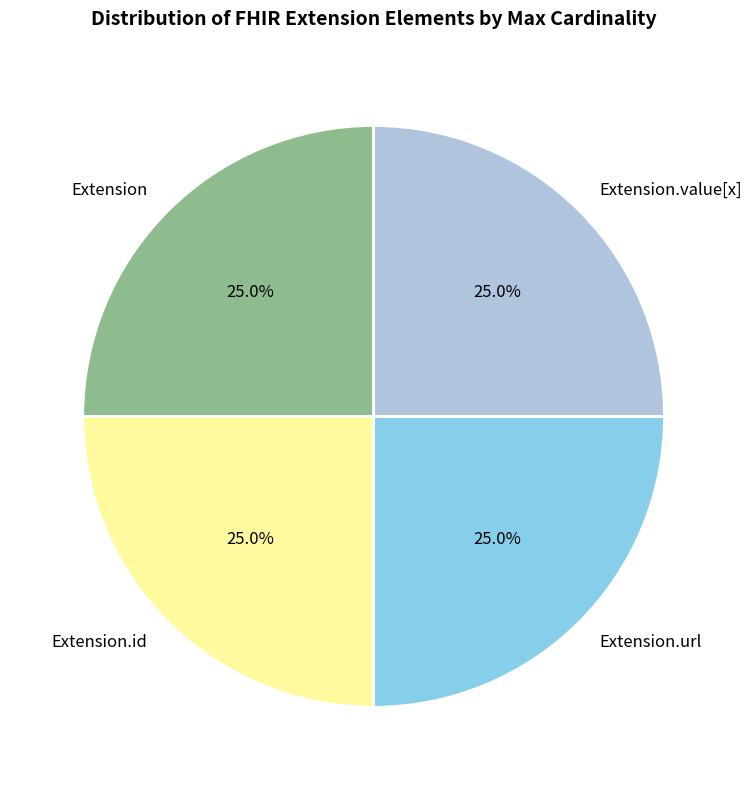

Approximately how many times larger is the value at Extension.id compared to Extension.value[x]?

1.0